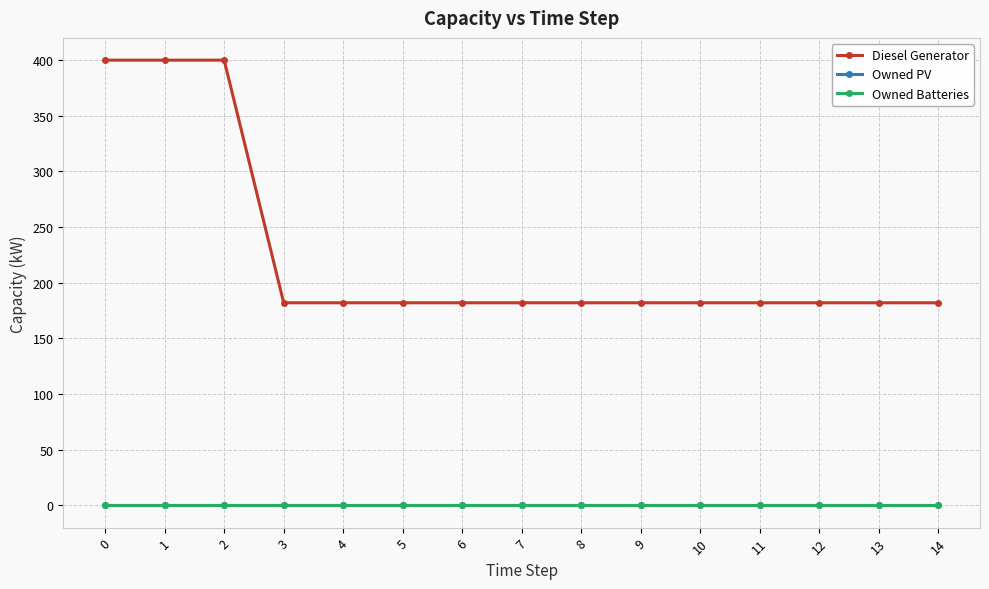

Does the chart have visible grid lines?

Yes